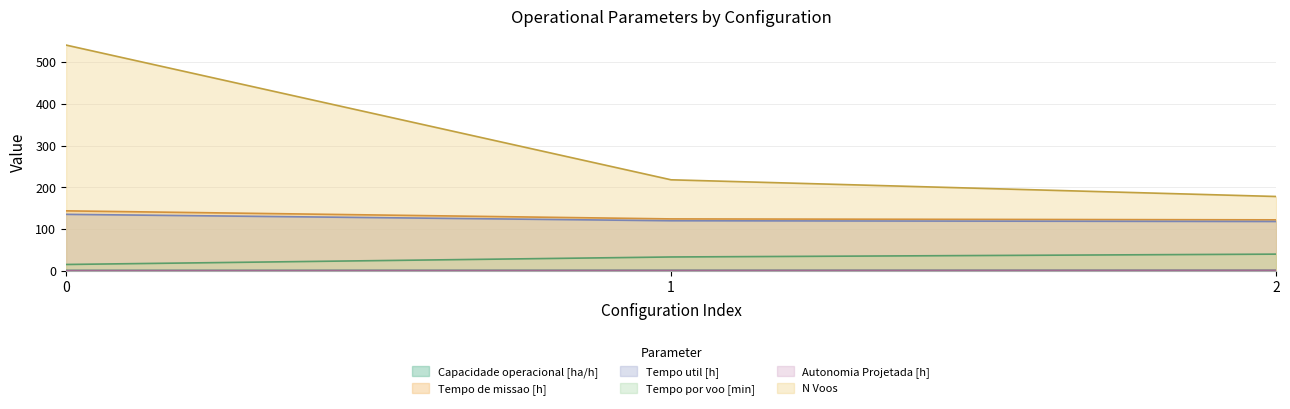

What is the lowest value of the Capacidade operacional [ha/h] series?

0.7